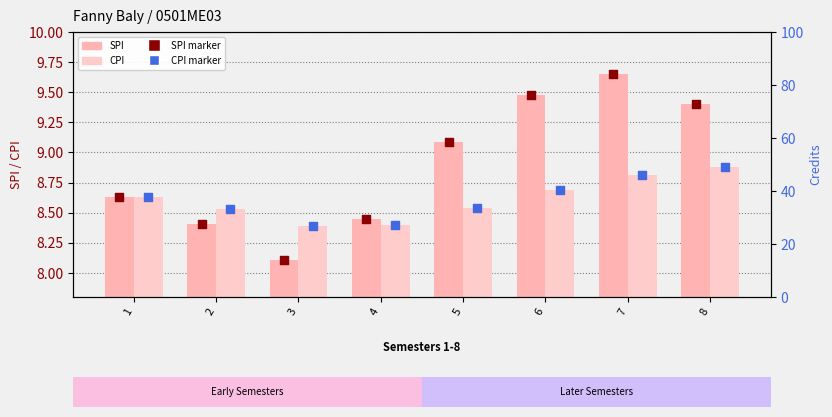

Which series has the largest total across all categories?

SPI